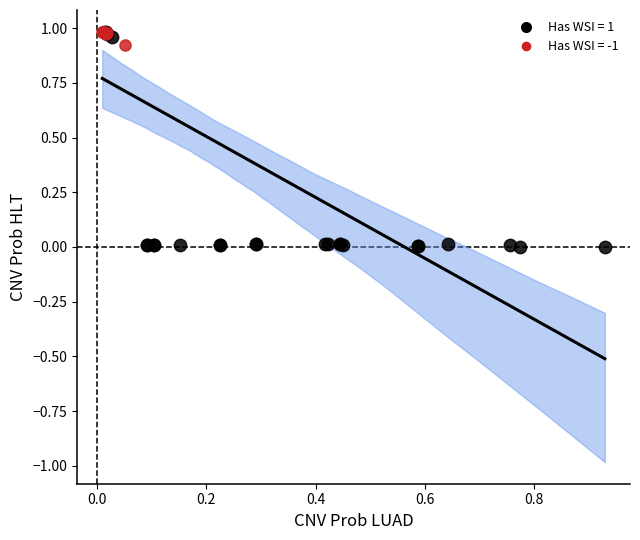

Which series contains the lowest Y value?

Has WSI = 1